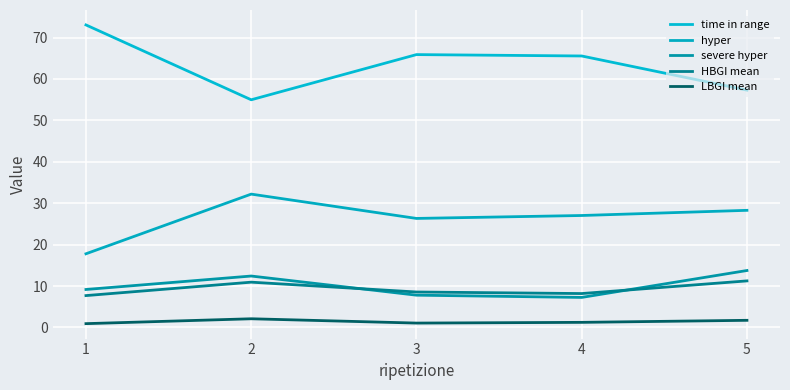

At which category is the sum across all series the highest?

2